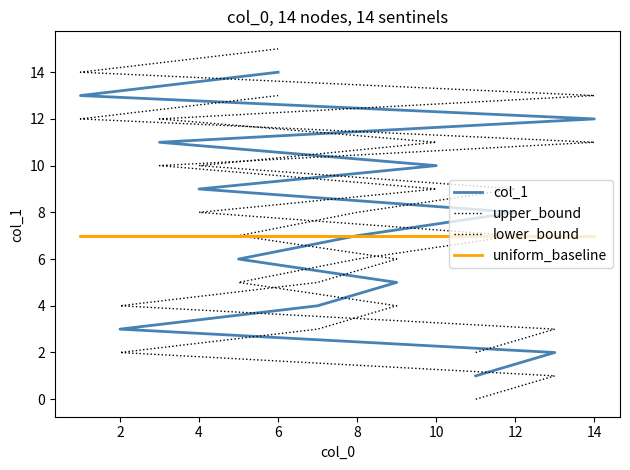

At how many categories does at least one series exceed 9?

6